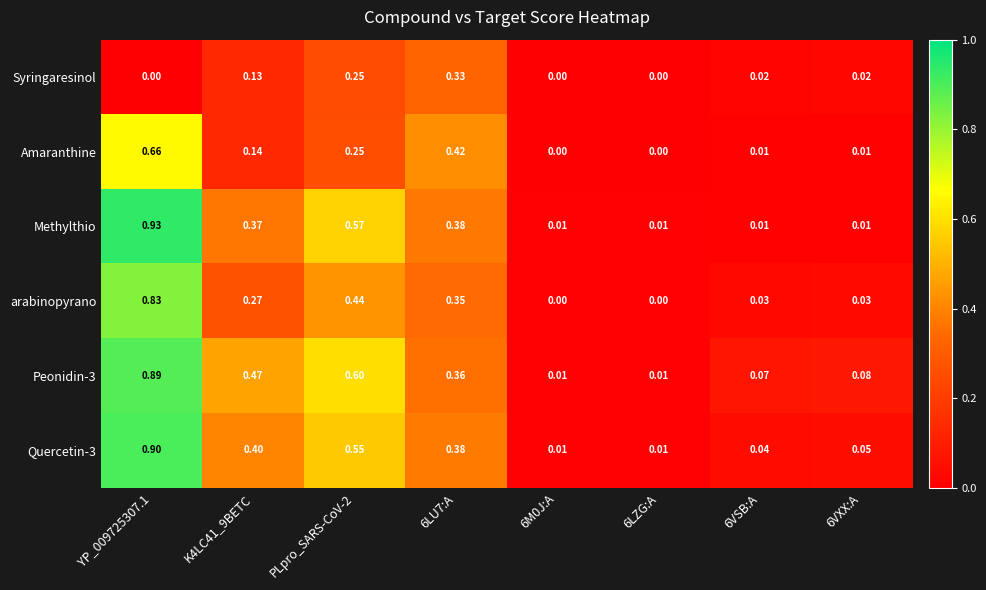

Which series has the widest spread of values?

Methylthio